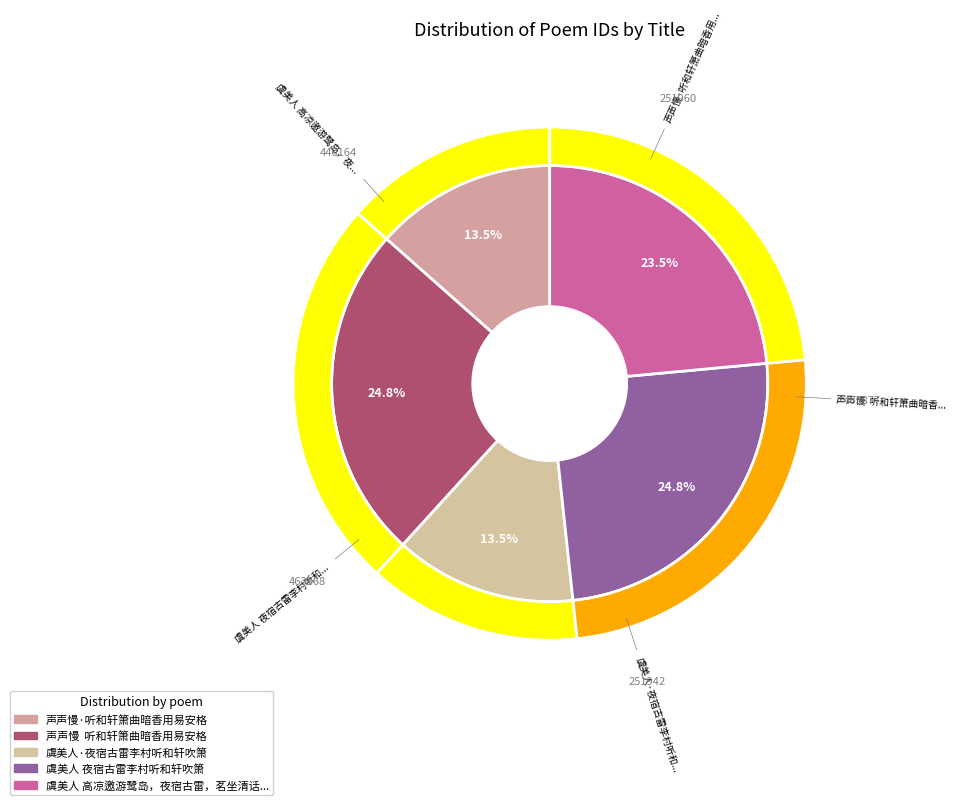

What is the change in value from 声声慢  听和轩箫曲暗香用易安格 to 虞美人 夜宿古雷李村听和轩吹箫?

-9